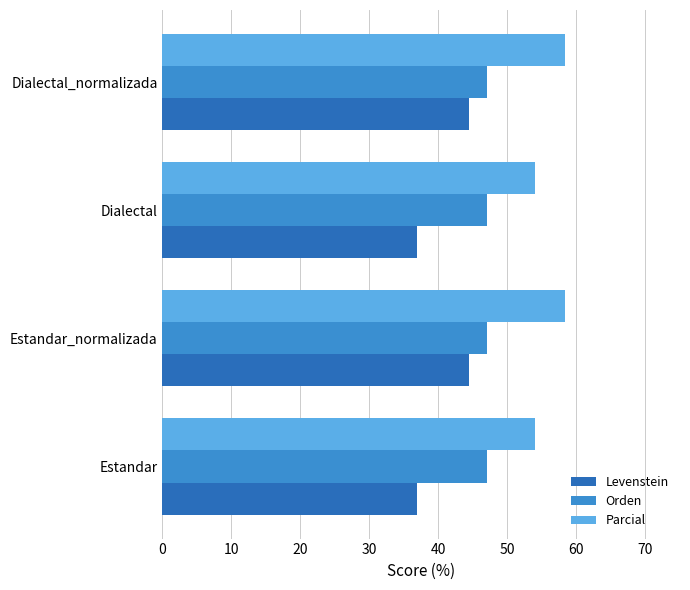

List the series in order of their overall mean, highest first.

Parcial, Orden, Levenstein